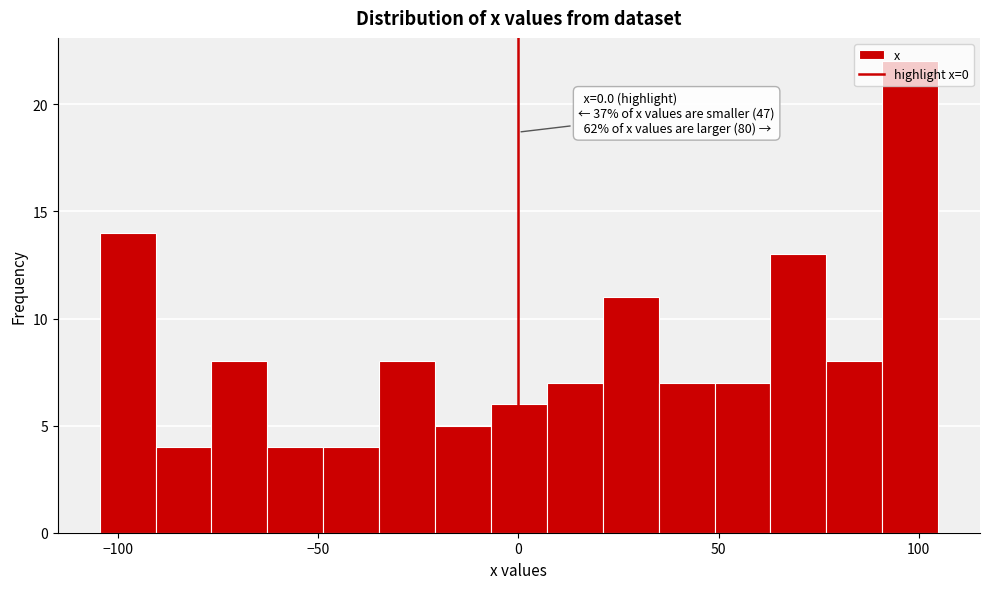

Around what value on the x-axis is the tallest bar? Give the approximate position of its centre, as read against the axis.

100